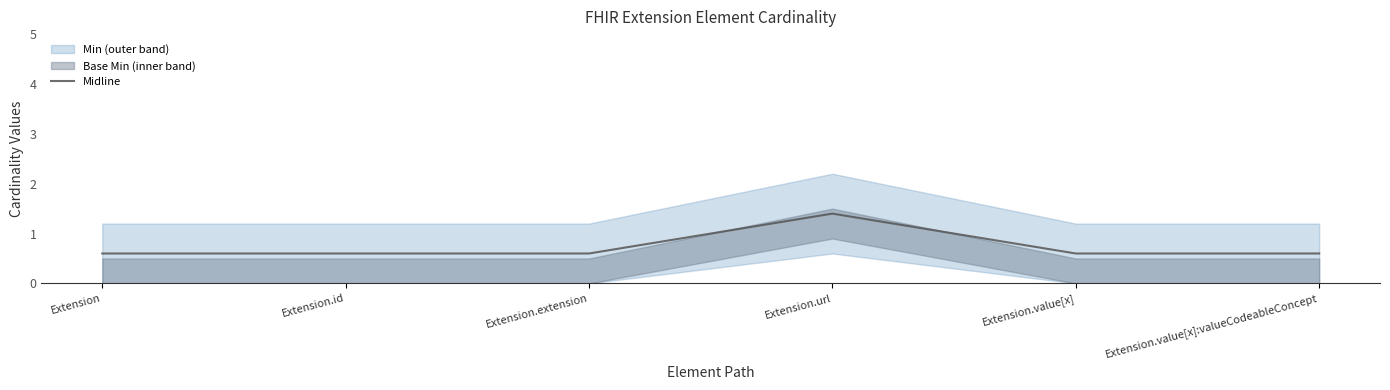

Reading left to right, extract all data points from this chart.

0.6	0.6	0.6	1.4	0.6	0.6